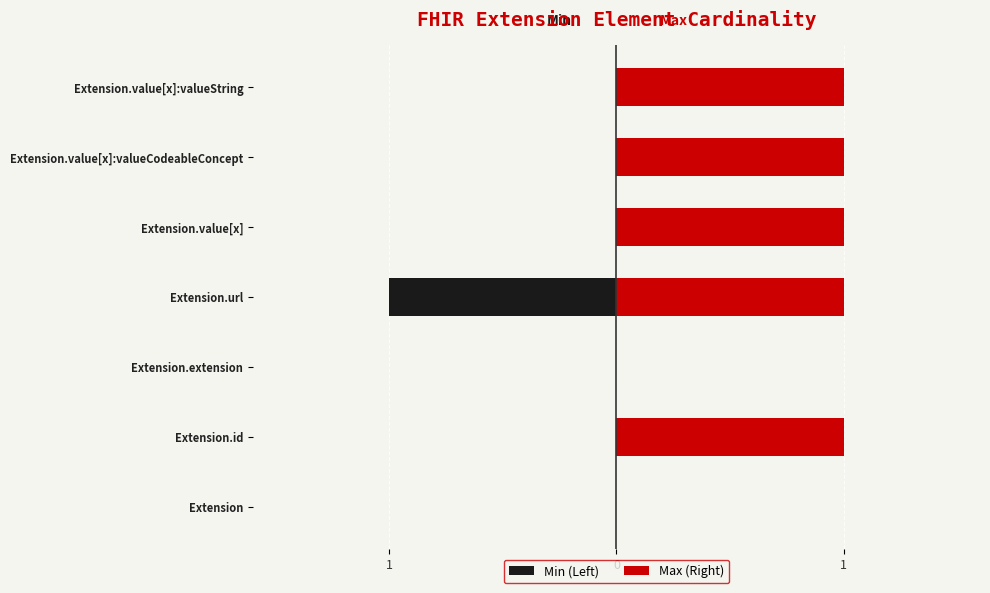

Rank the series by their maximum value, from lowest to highest.

Min (Left), Max (Right)